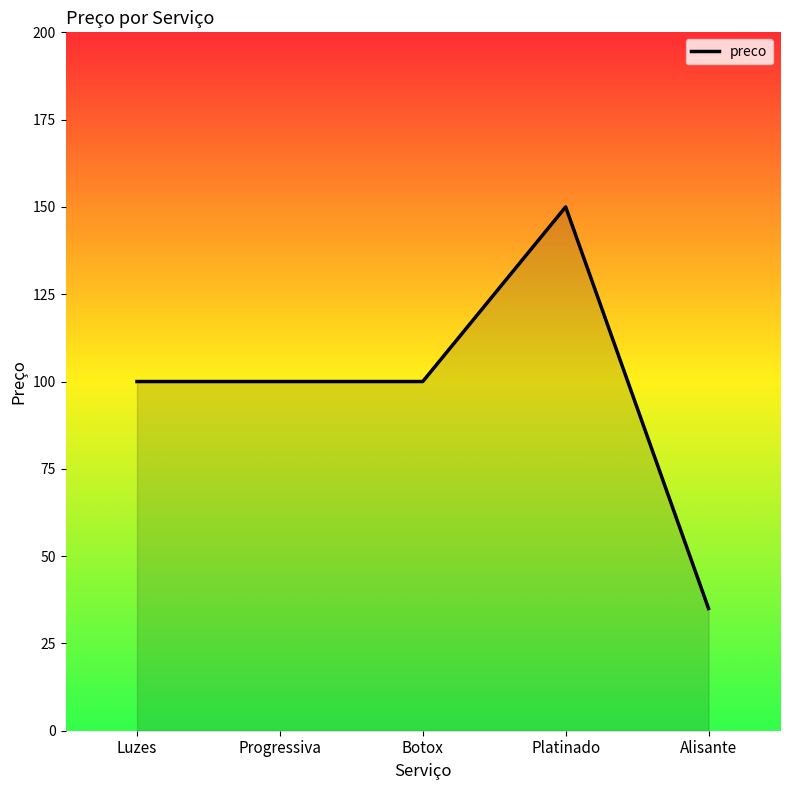

Is it true that the value at Botox is 100?

True